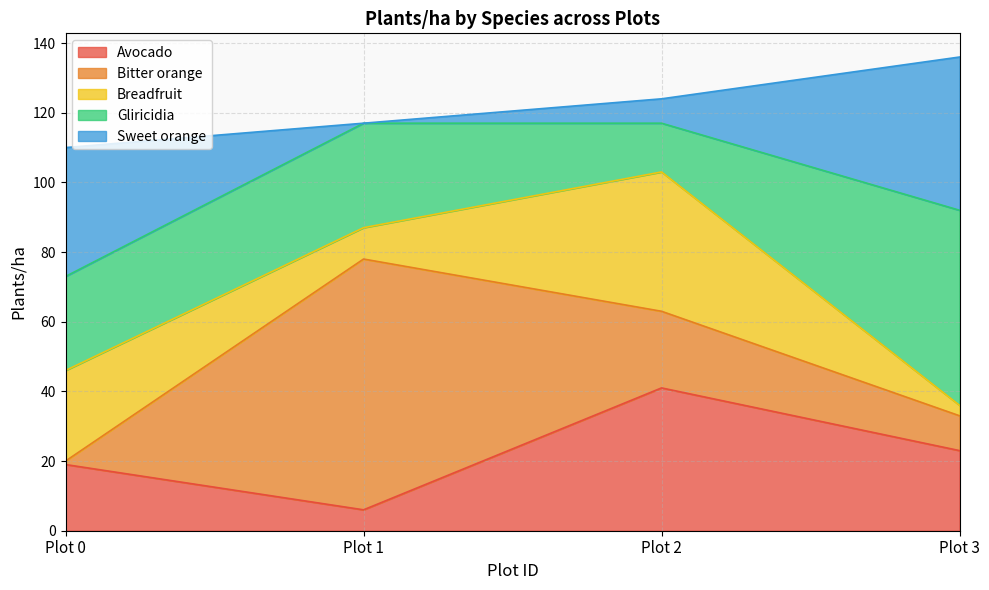

True or false: Sweet orange has a value of 7 at Plot 2.

True